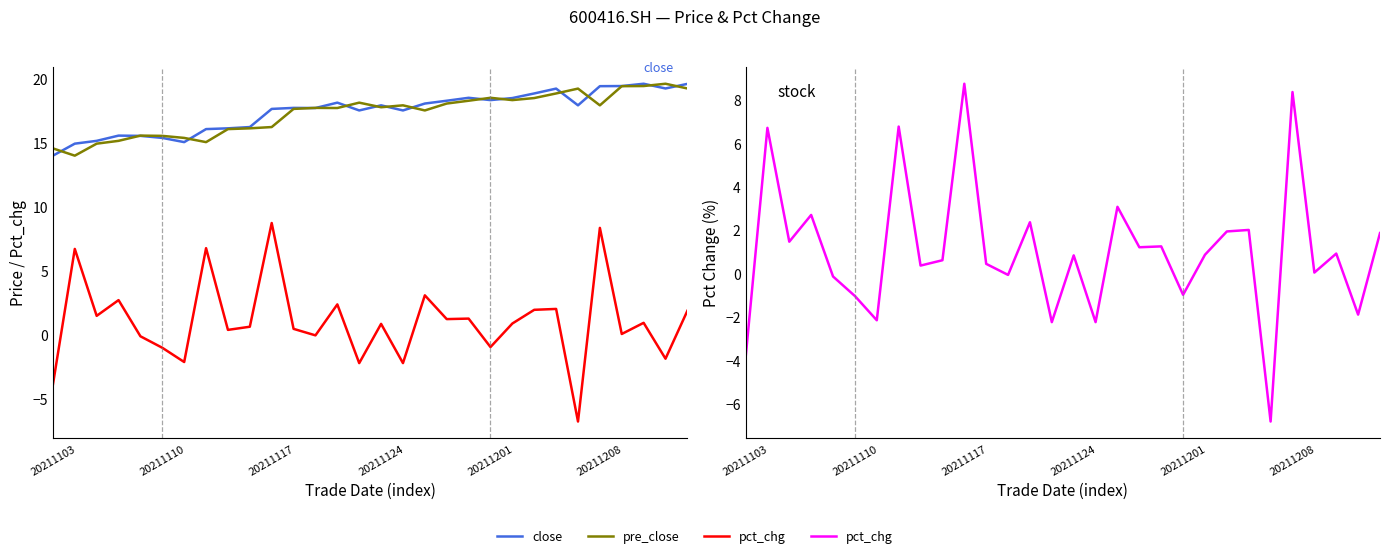

Which has a higher value, 28 or 23?

28